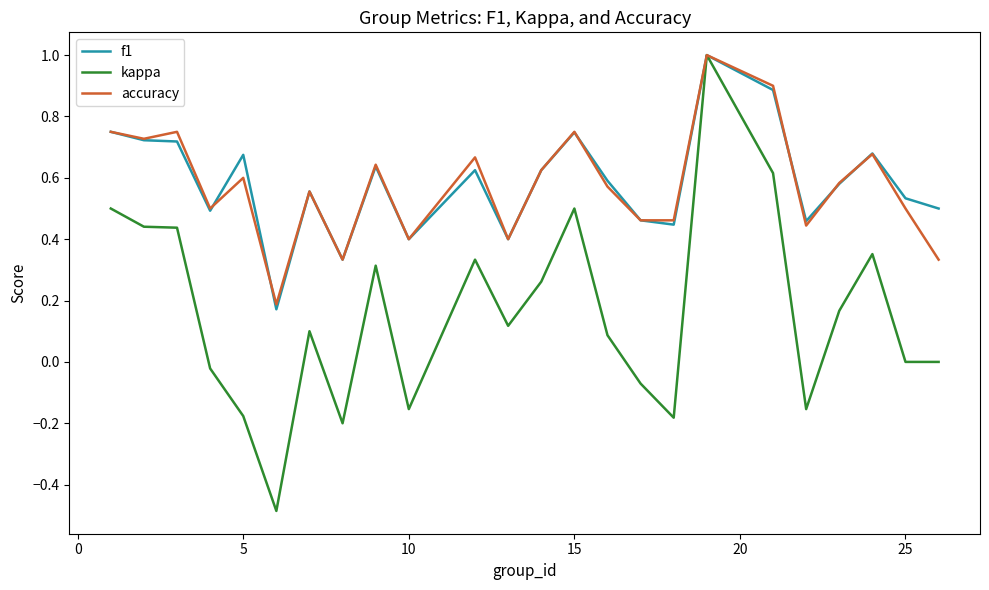

What is the highest value of the accuracy series?

1.0